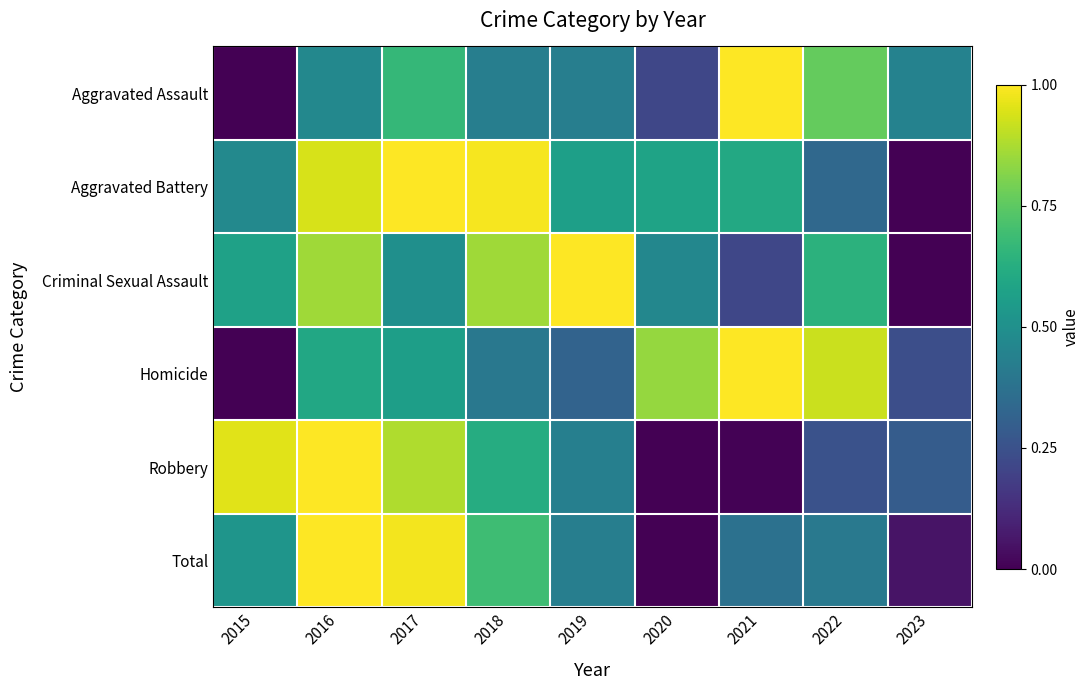

Reading right to left, list all the values displayed in this chart.

Aggravated Assault: 2023=0.4	2022=0.8	2021=1.0	2020=0.2	2019=0.4	2018=0.4	2017=0.7	2016=0.5	2015=0.0
Aggravated Battery: 2023=0.0	2022=0.3	2021=0.6	2020=0.6	2019=0.6	2018=1.0	2017=1.0	2016=0.9	2015=0.5
Criminal Sexual Assault: 2023=0.0	2022=0.6	2021=0.2	2020=0.5	2019=1.0	2018=0.9	2017=0.5	2016=0.9	2015=0.6
Homicide: 2023=0.2	2022=0.9	2021=1.0	2020=0.8	2019=0.3	2018=0.4	2017=0.6	2016=0.6	2015=0.0
Robbery: 2023=0.3	2022=0.3	2021=0.0	2020=0.0	2019=0.4	2018=0.6	2017=0.9	2016=1.0	2015=1.0
Total: 2023=0.1	2022=0.4	2021=0.4	2020=0.0	2019=0.4	2018=0.7	2017=1.0	2016=1.0	2015=0.5